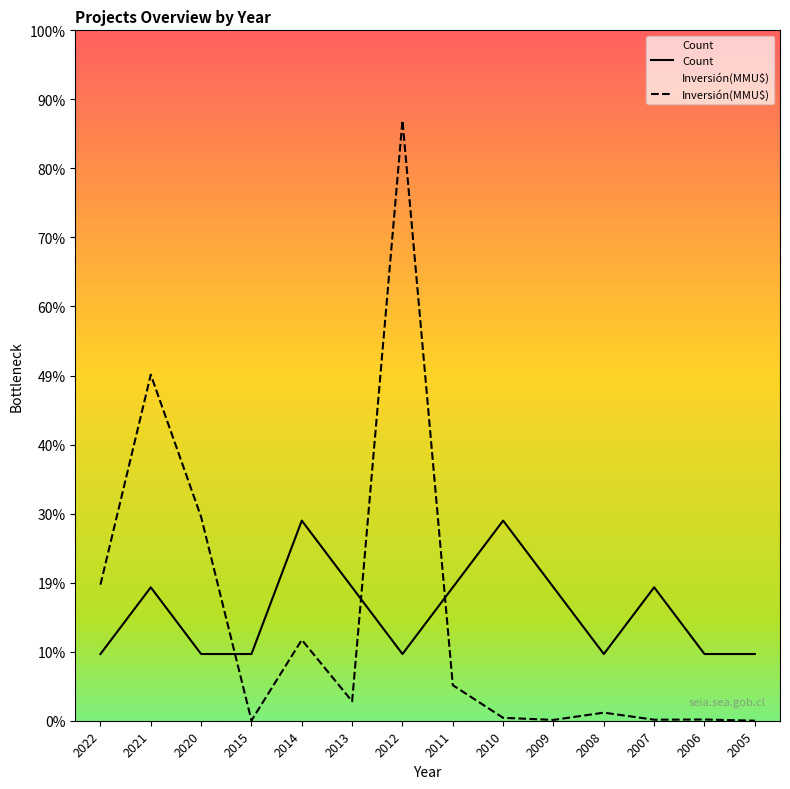

List the series in order of their overall mean, highest first.

Count, Inversión(MMU$)